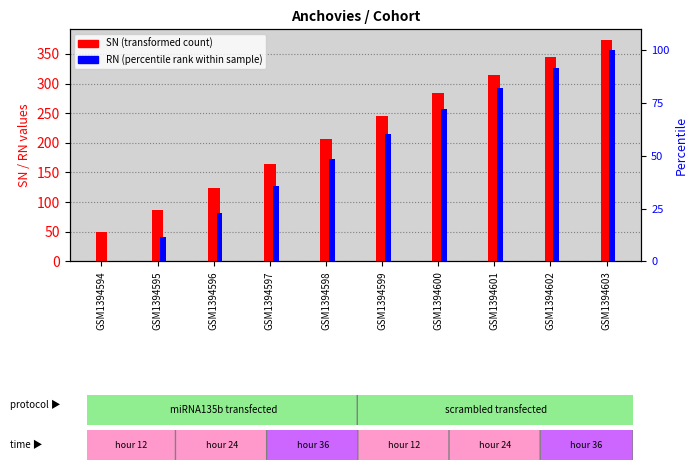

Are the bars horizontal?

No